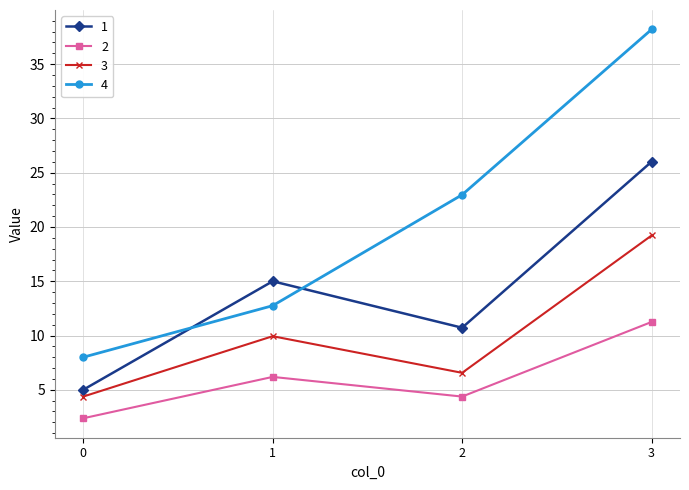

True or false: 1 has a value of 10.7 at 2.

True